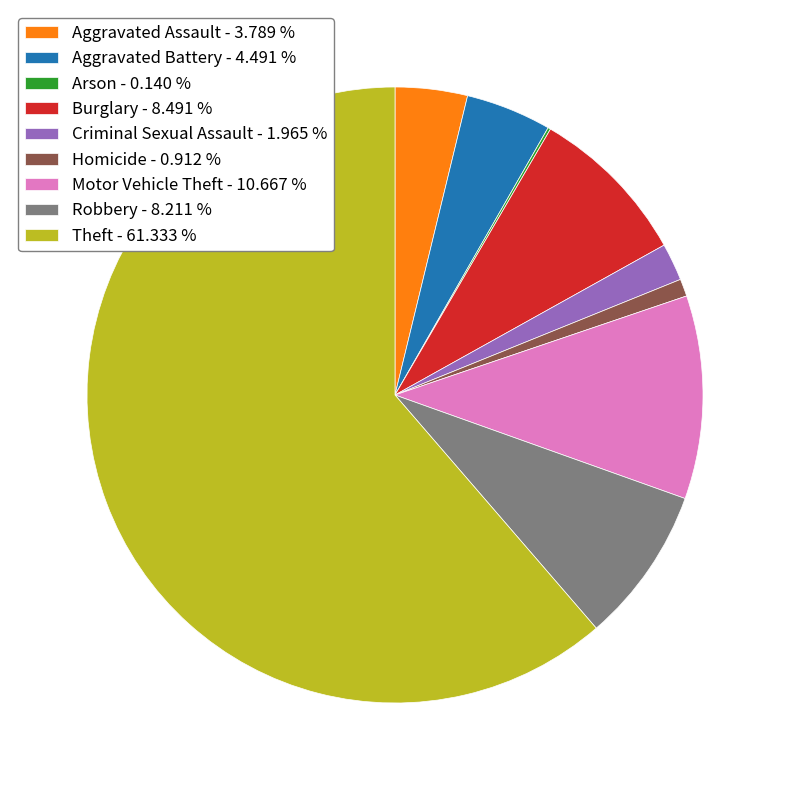

Which has a higher value, Motor Vehicle Theft - 10.667 % or Aggravated Assault - 3.789 %?

Motor Vehicle Theft - 10.667 %